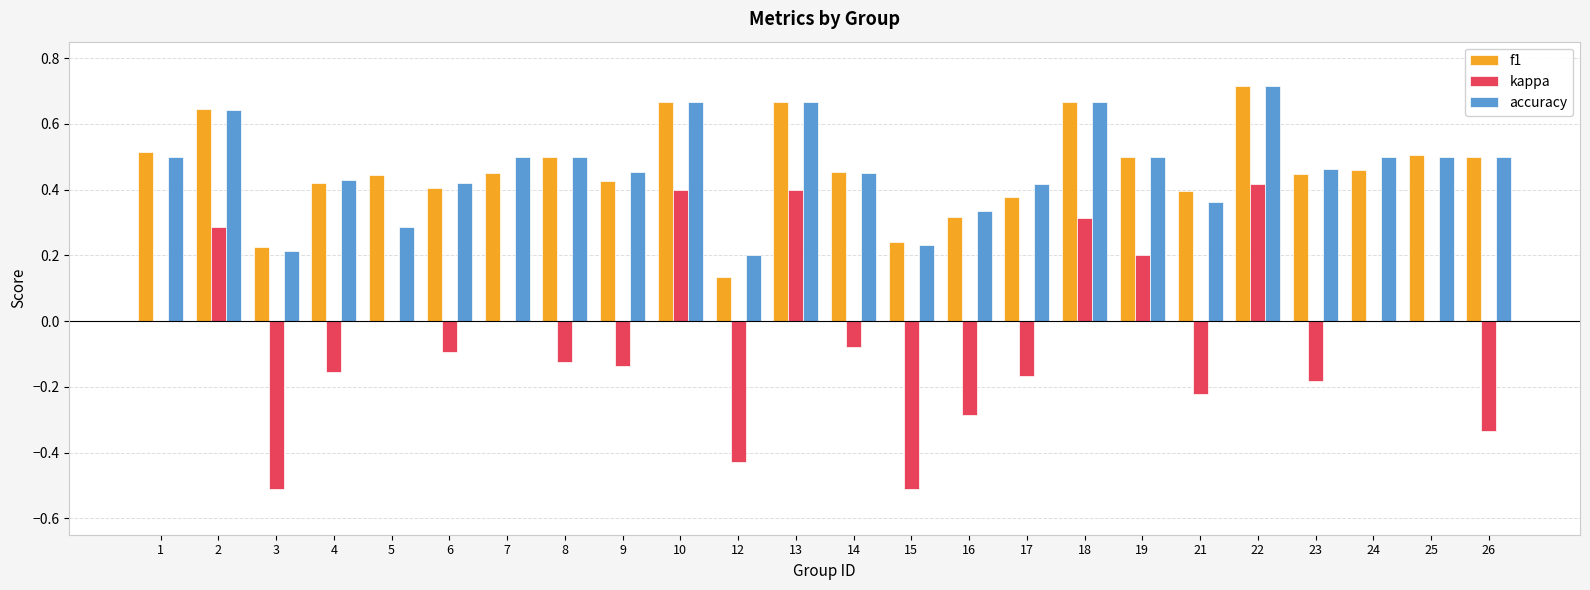

What are all the series names shown in the legend?

f1, kappa, accuracy